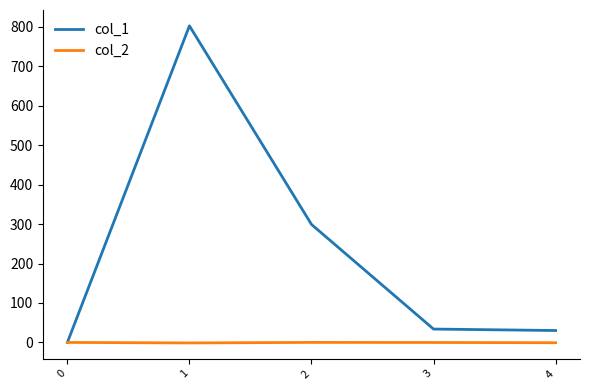

List the series in order of their peak value, highest first.

col_1, col_2